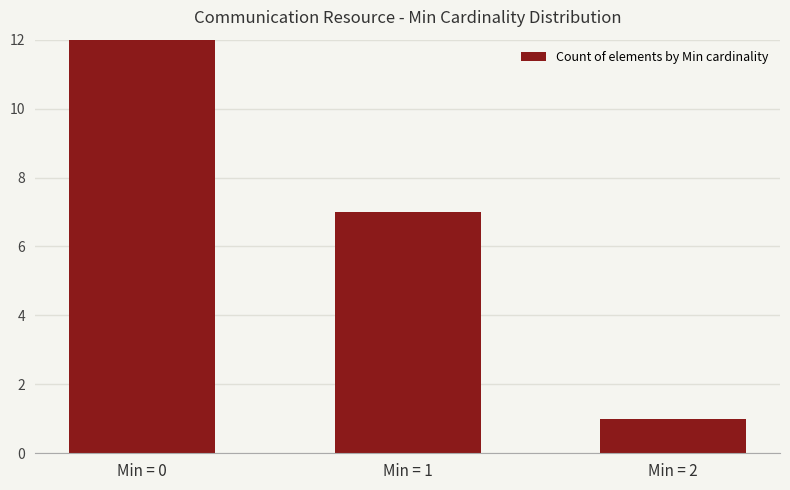

Rank the categories by value from highest to lowest.

Min = 0, Min = 1, Min = 2